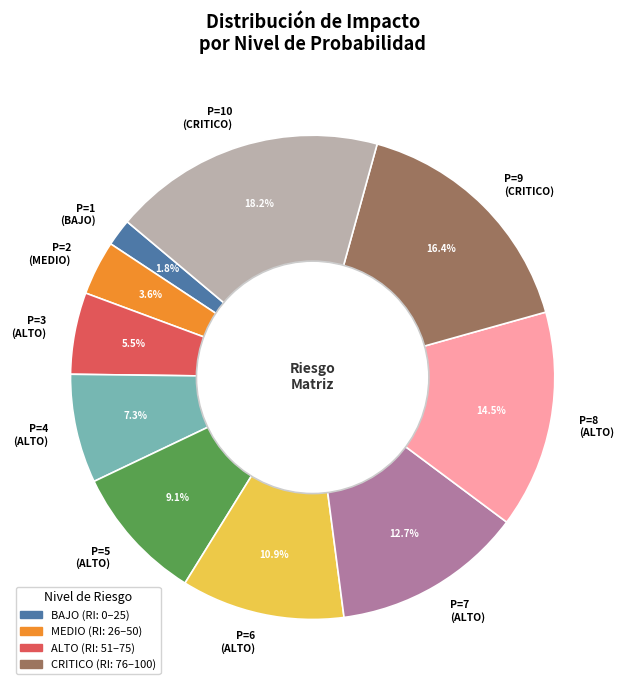

What portion of the pie excludes P=1 (BAJO)?

98.2%